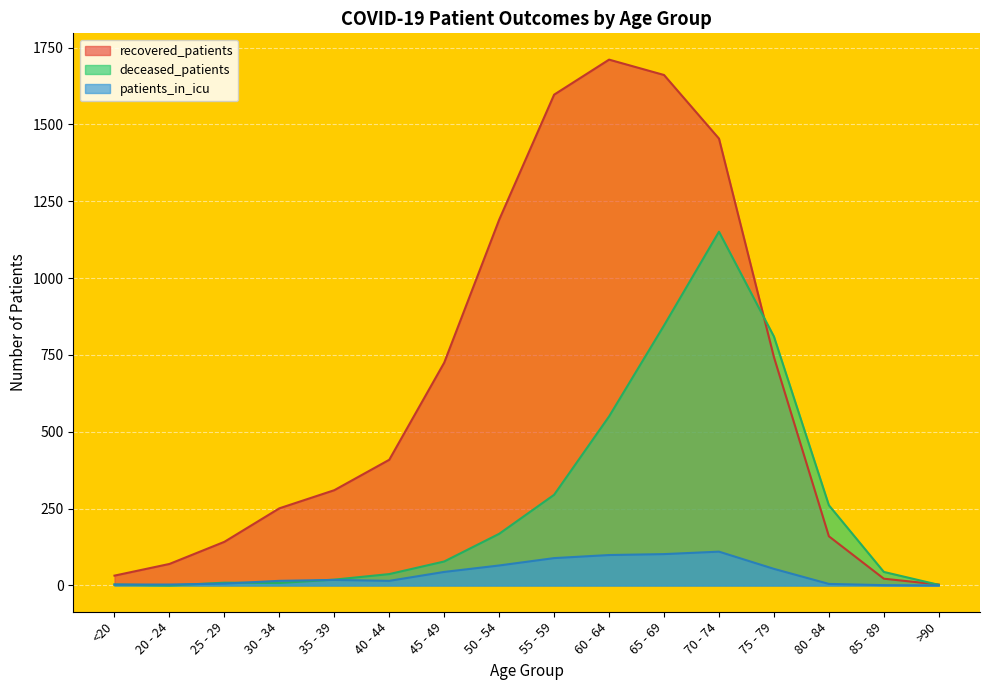

Reading left to right, what are all the values shown in this chart?

recovered_patients: <20=32	20 - 24=70	25 - 29=142	30 - 34=251	35 - 39=310	40 - 44=409	45 - 49=725	50 - 54=1190	55 - 59=1597	60 - 64=1711	65 - 69=1661	70 - 74=1454	75 - 79=743	80 - 84=160	85 - 89=22	>90=3
deceased_patients: <20=3	20 - 24=0	25 - 29=9	30 - 34=8	35 - 39=19	40 - 44=37	45 - 49=78	50 - 54=168	55 - 59=295	60 - 64=550	65 - 69=846	70 - 74=1151	75 - 79=810	80 - 84=261	85 - 89=44	>90=2
patients_in_icu: <20=3	20 - 24=3	25 - 29=6	30 - 34=15	35 - 39=18	40 - 44=15	45 - 49=44	50 - 54=65	55 - 59=89	60 - 64=99	65 - 69=102	70 - 74=110	75 - 79=54	80 - 84=5	85 - 89=1	>90=0